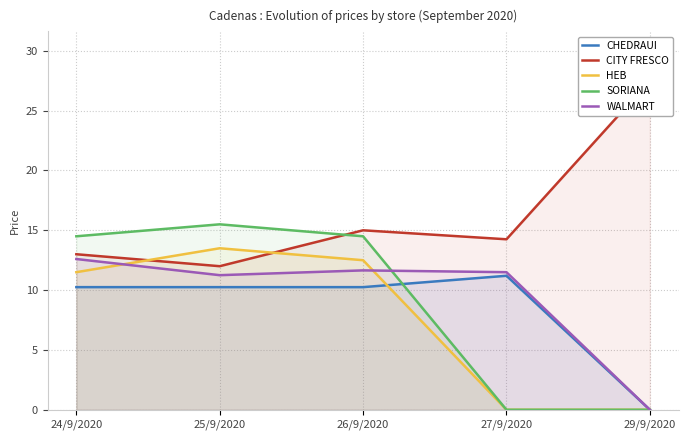

True or false: CHEDRAUI has a value of 0.0 at 29/9/2020.

True